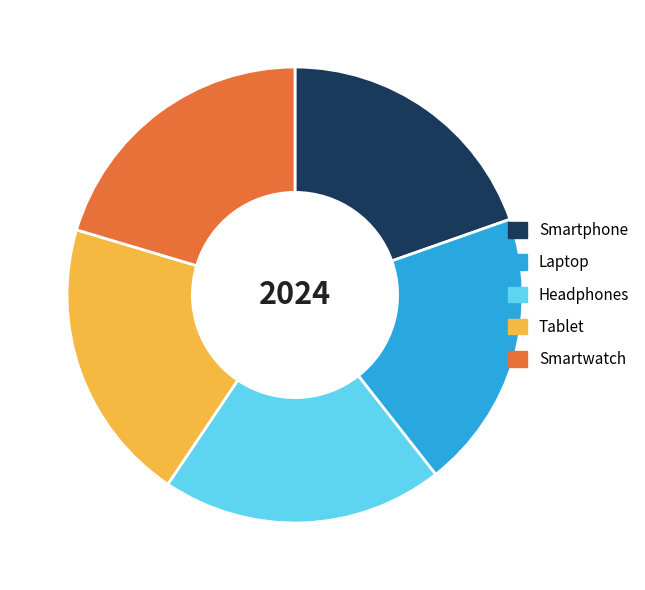

Does Laptop account for over 50% of the chart?

No